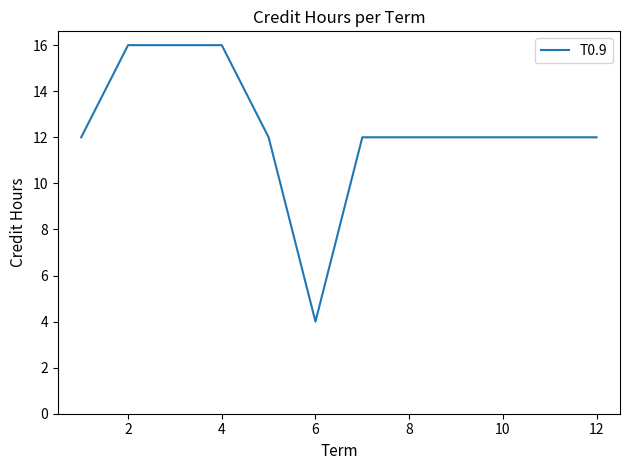

What is the average value?

12